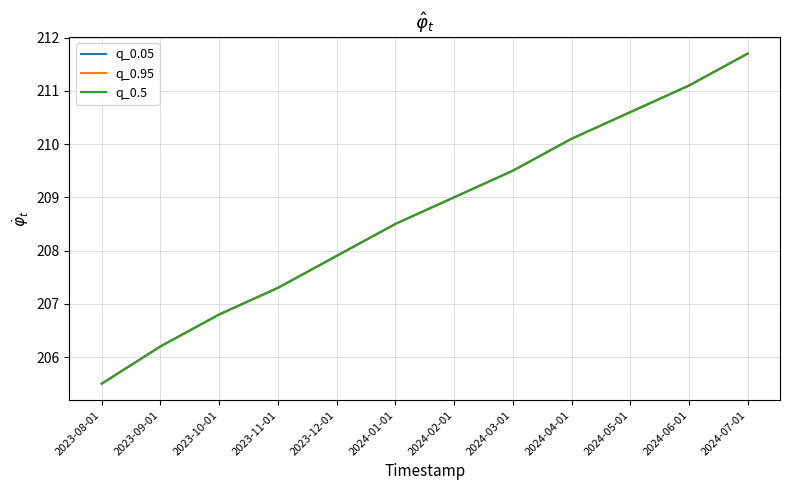

Does the chart have visible grid lines?

Yes